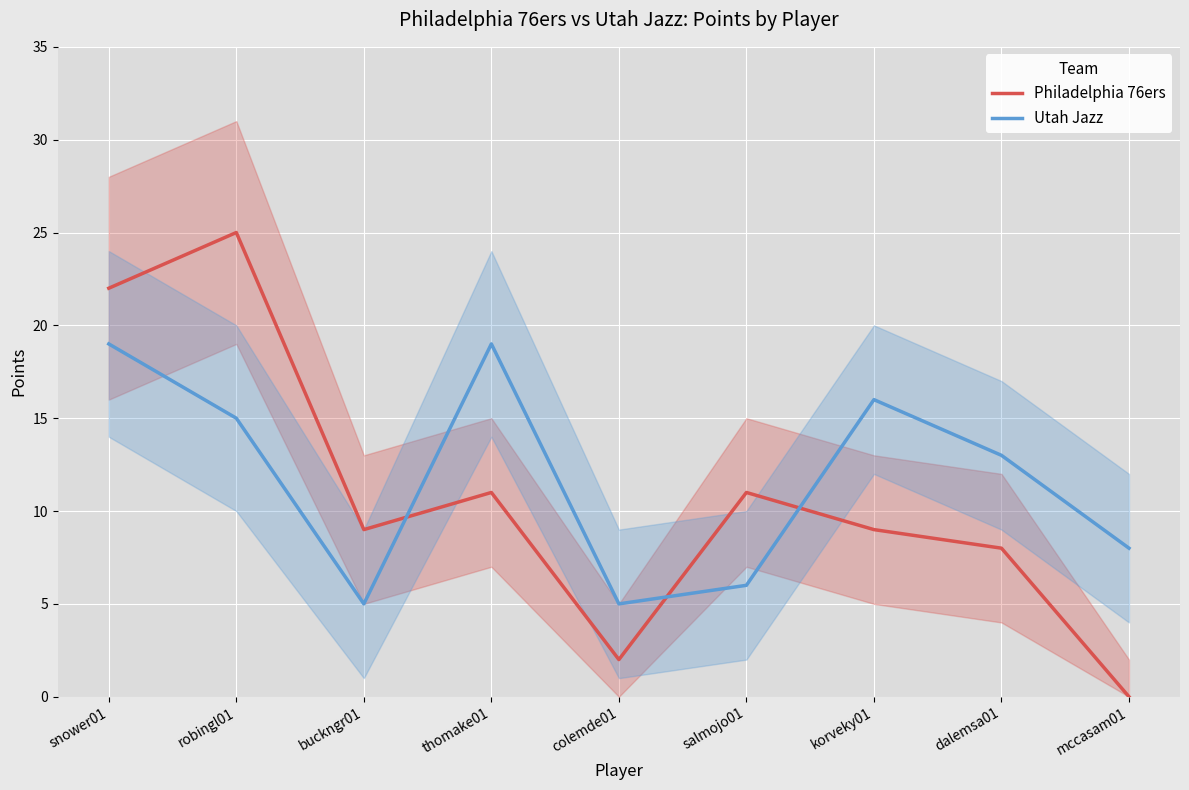

What position from the right is korveky01?

3